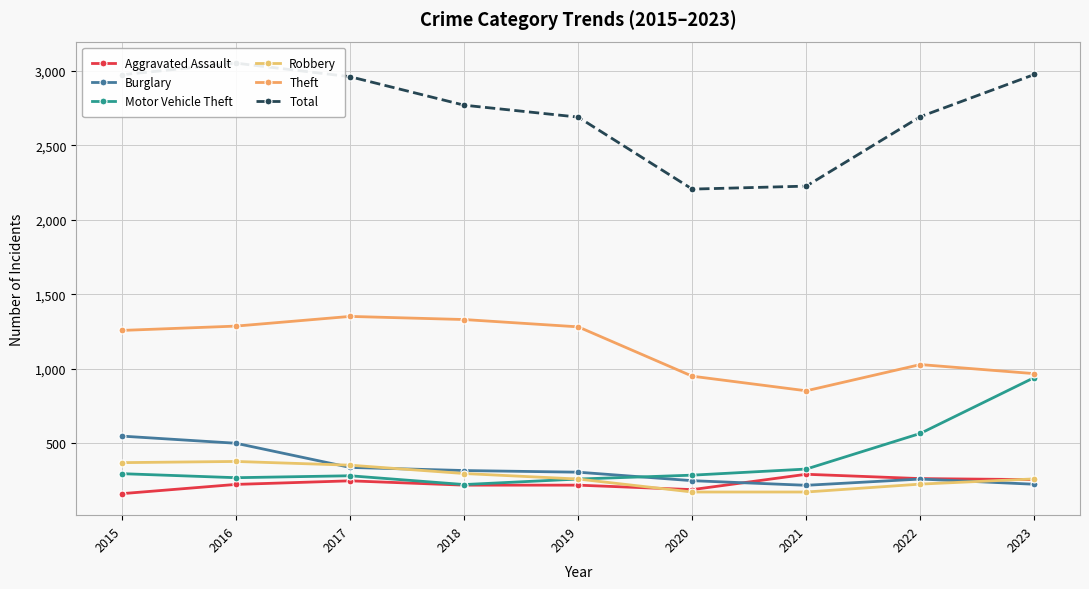

Which category has the lowest value across all series?

2015